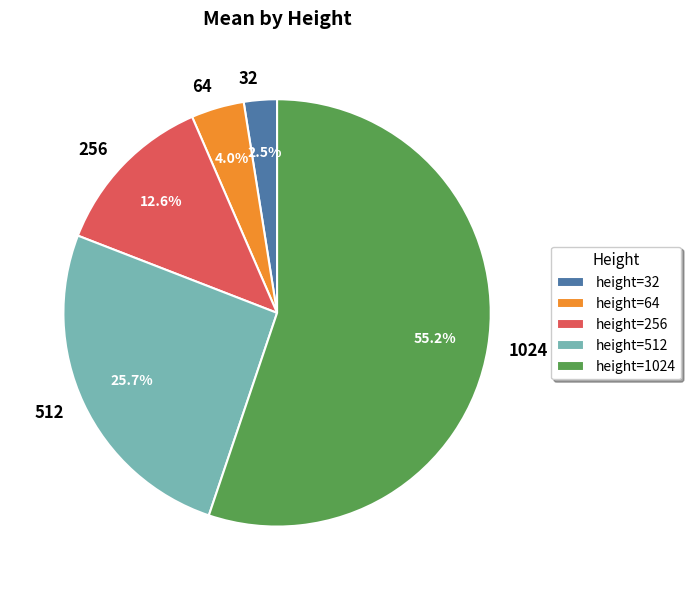

Does 1024 represent more than half of the total?

Yes